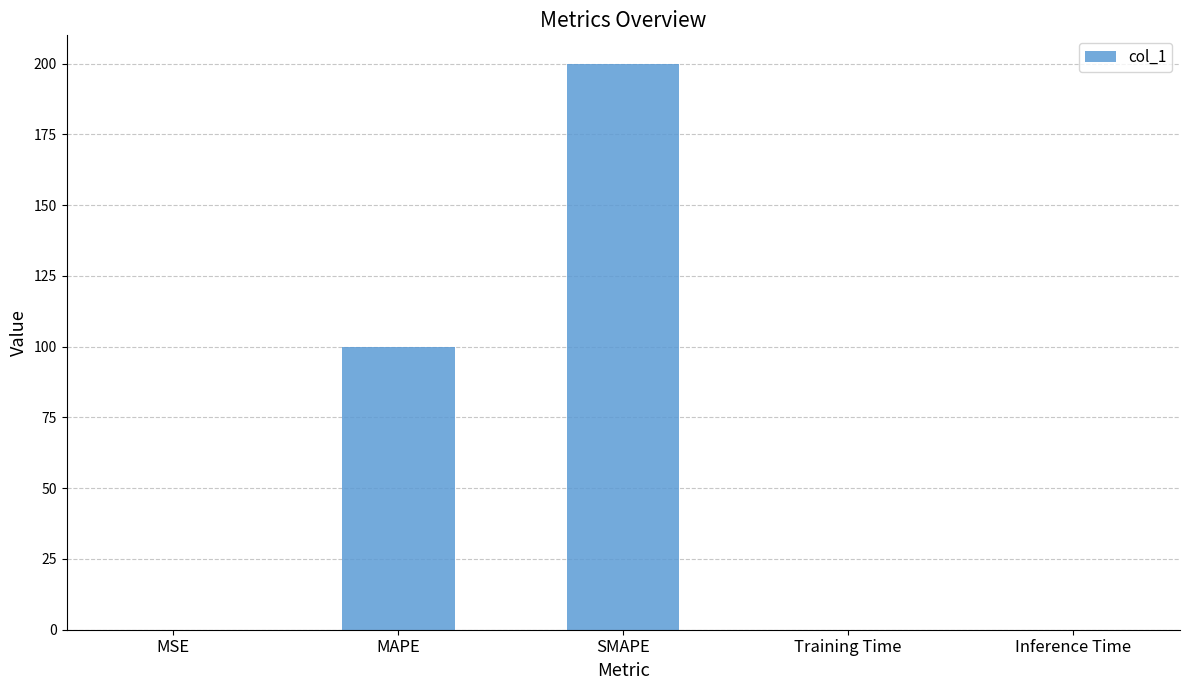

What is the sum of all values?

300.0